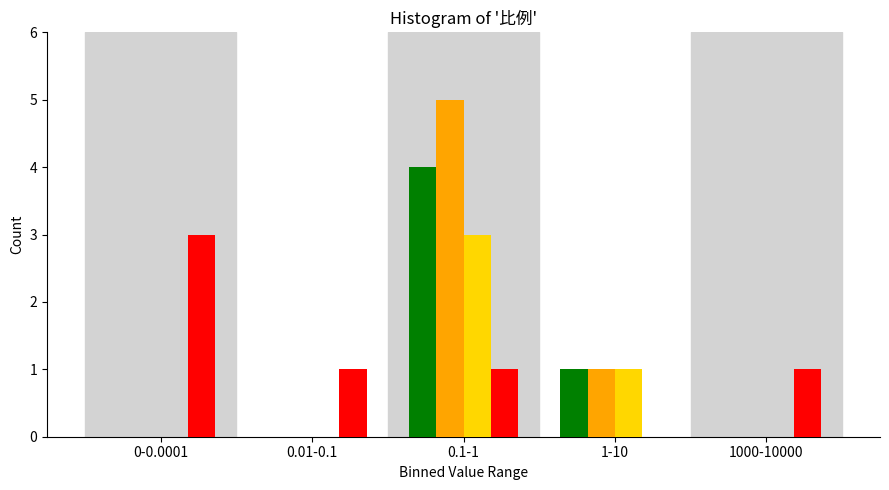

What is the total value across all series at 0.1-1?

13